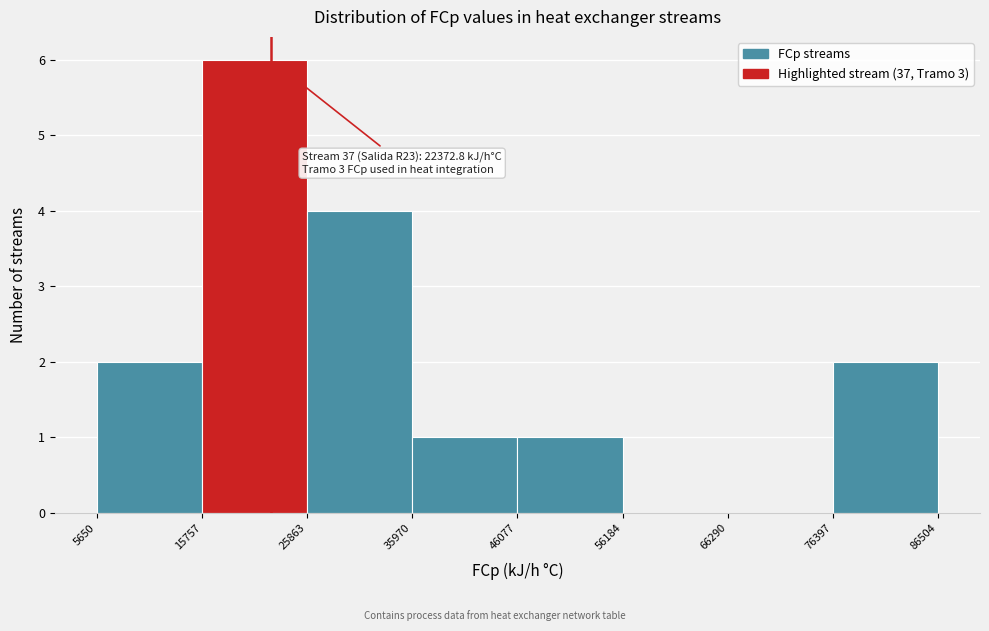

Over which range of the x-axis is the bar tallest?

15757 to 25863